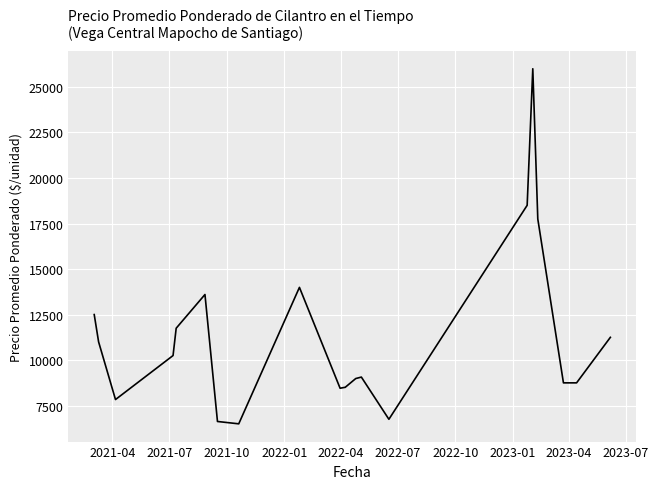

Is this an area chart (filled region under the line)?

No